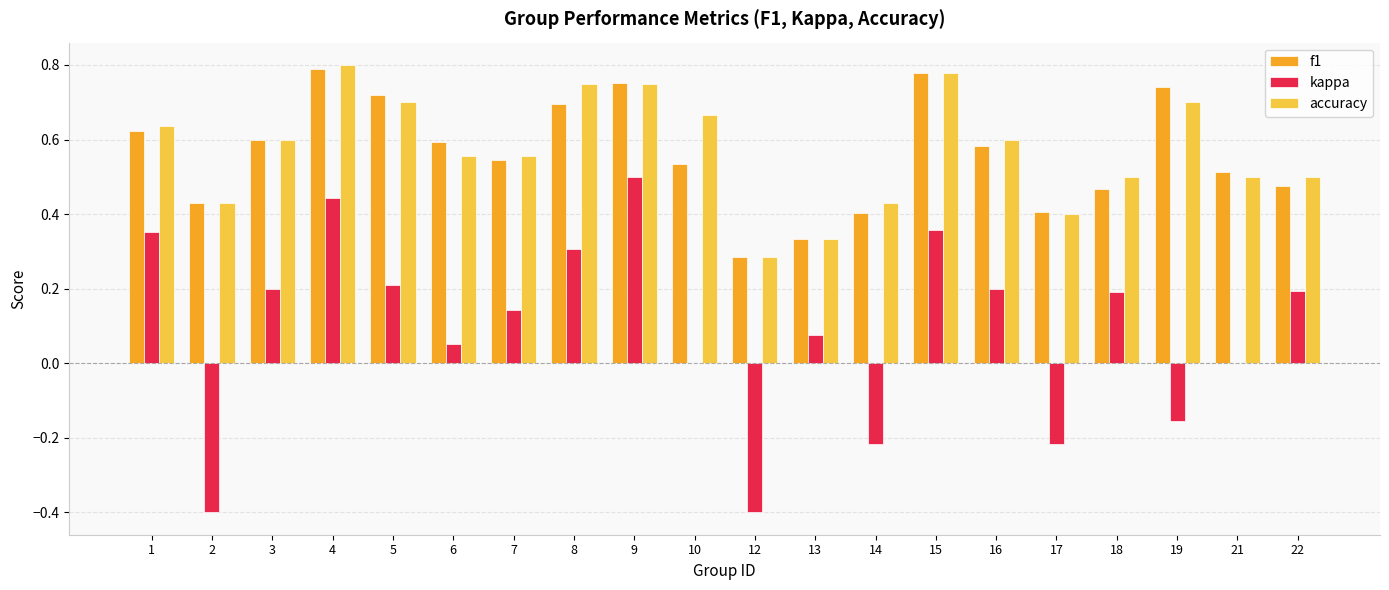

Which series has the largest range (max minus min)?

kappa